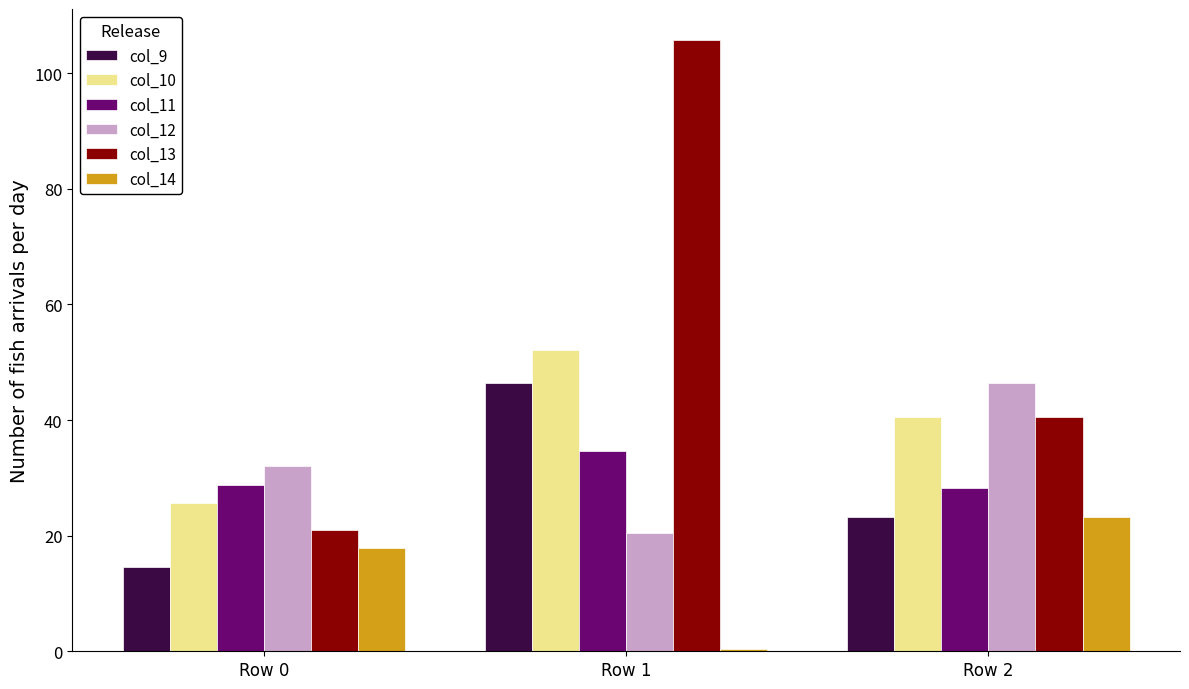

At which label does col_12 reach its minimum?

Row 1